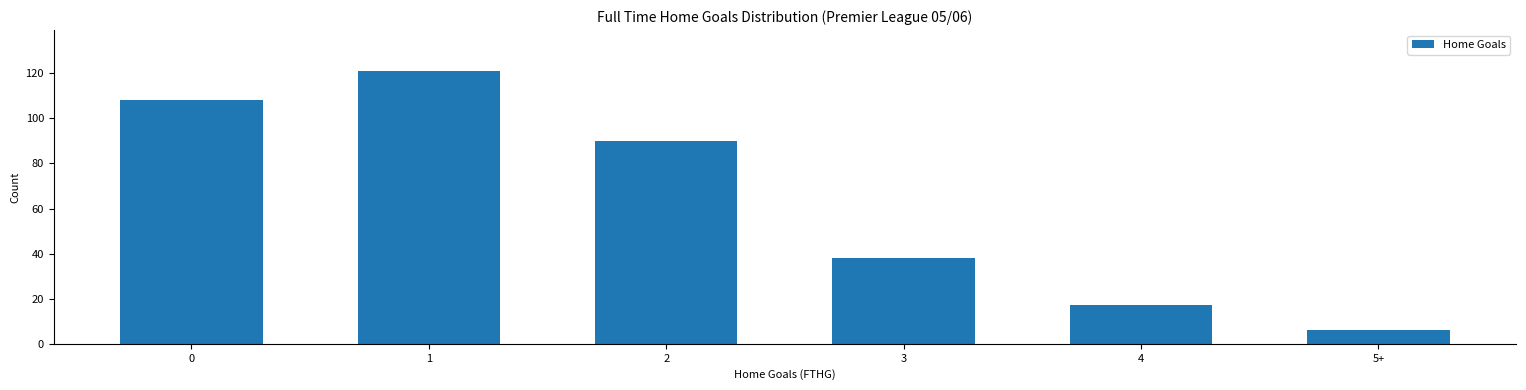

What is the ratio of the value at 3 to the value at 1?

0.3